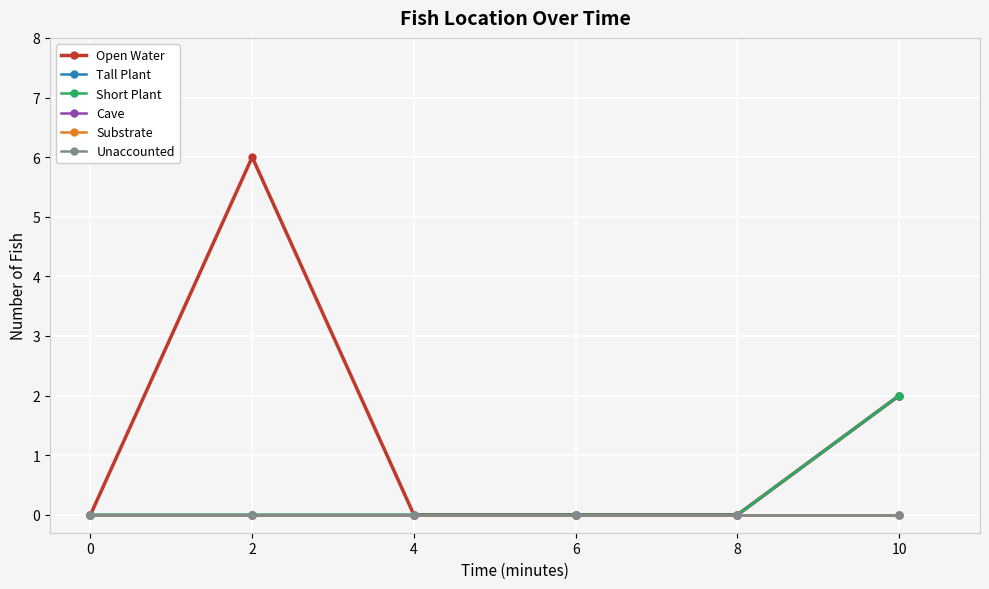

Which has a higher value, 6 or 4?

6